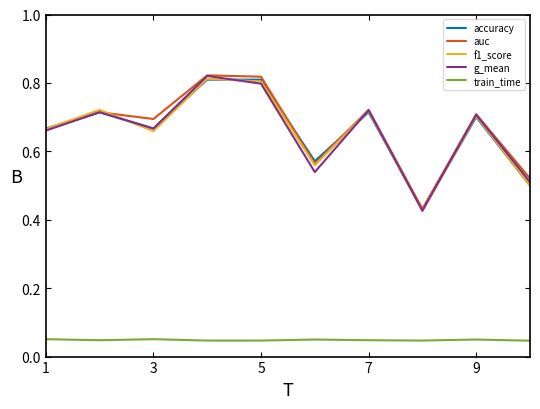

After their last crossing, which series has the higher values: g_mean or f1_score?

g_mean